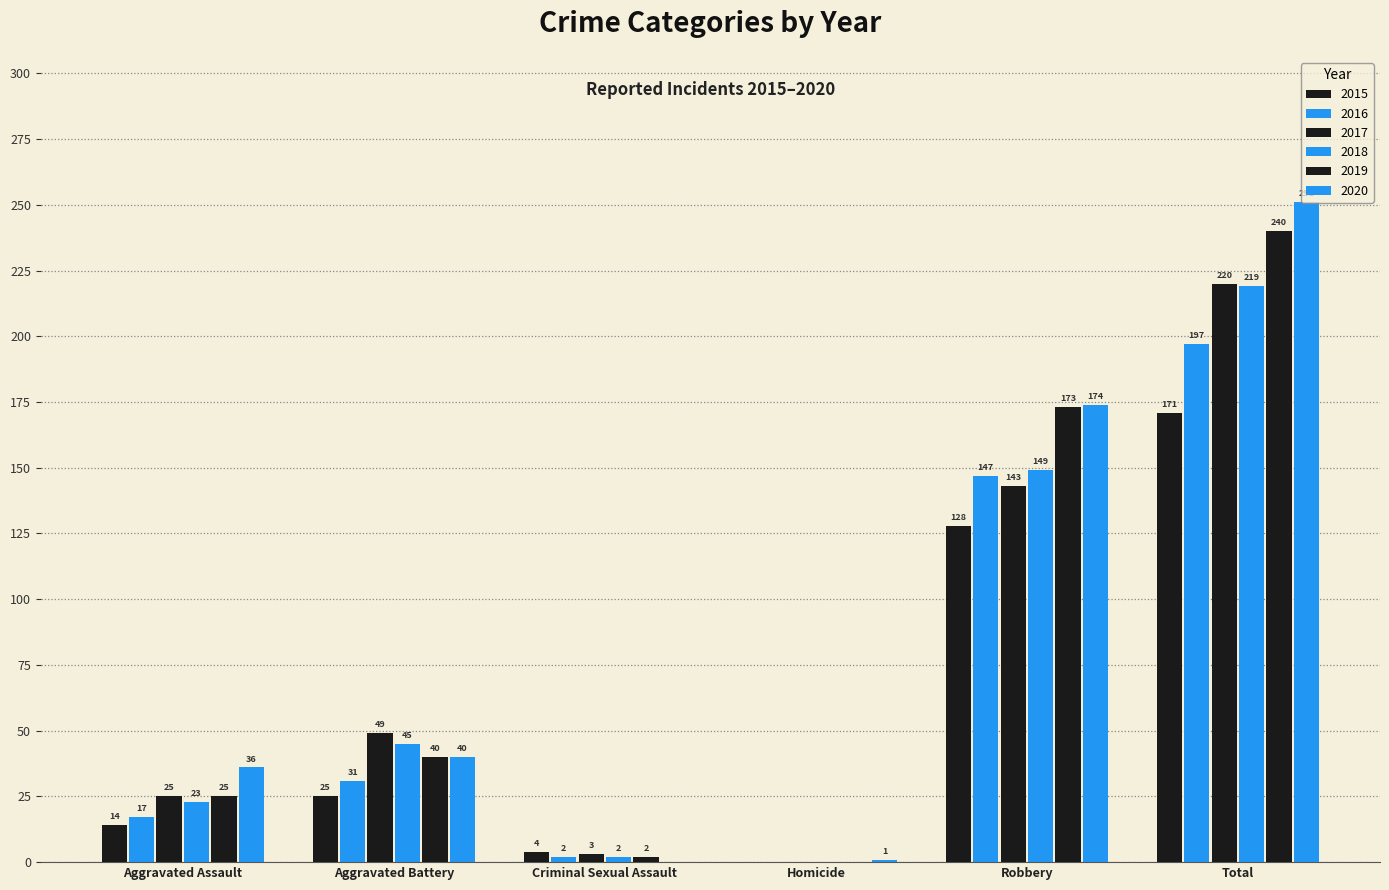

Does the chart contain stacked bars?

No